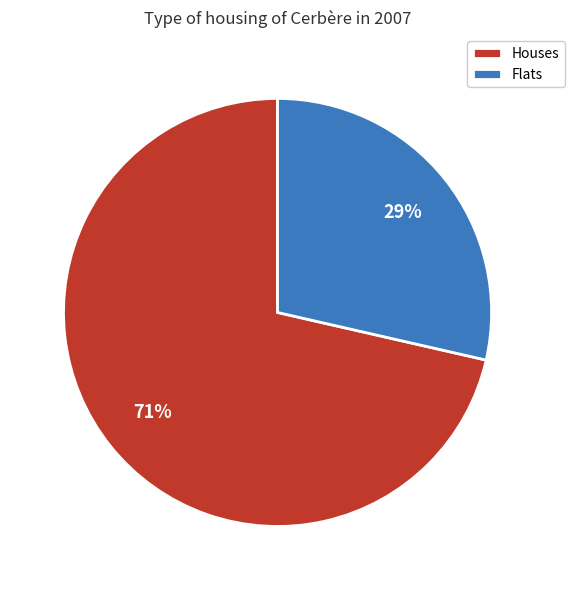

How many segments does this pie chart have?

2